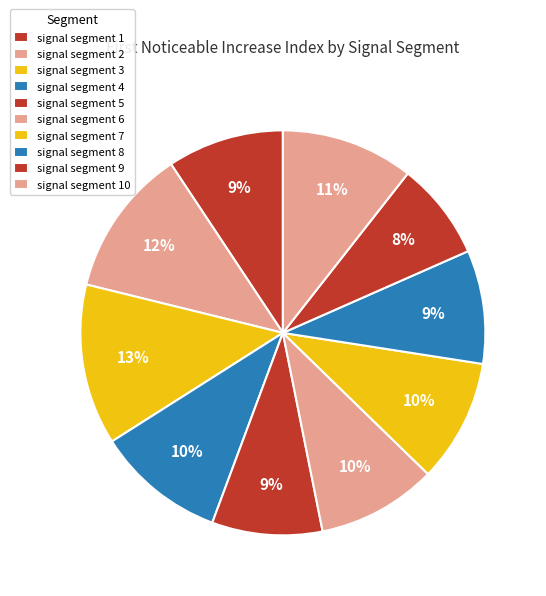

Is there a majority slice in this chart?

No